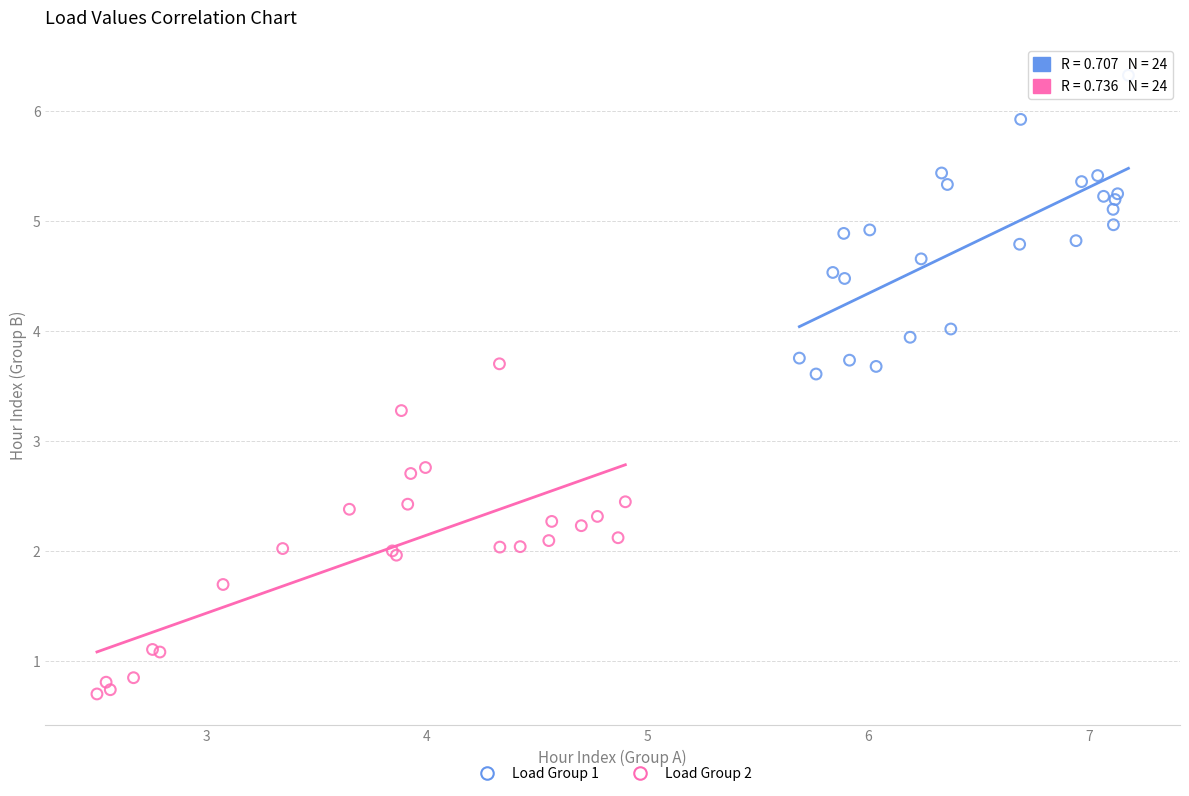

What are all the series names shown in the legend?

Load Group 1, Load Group 2